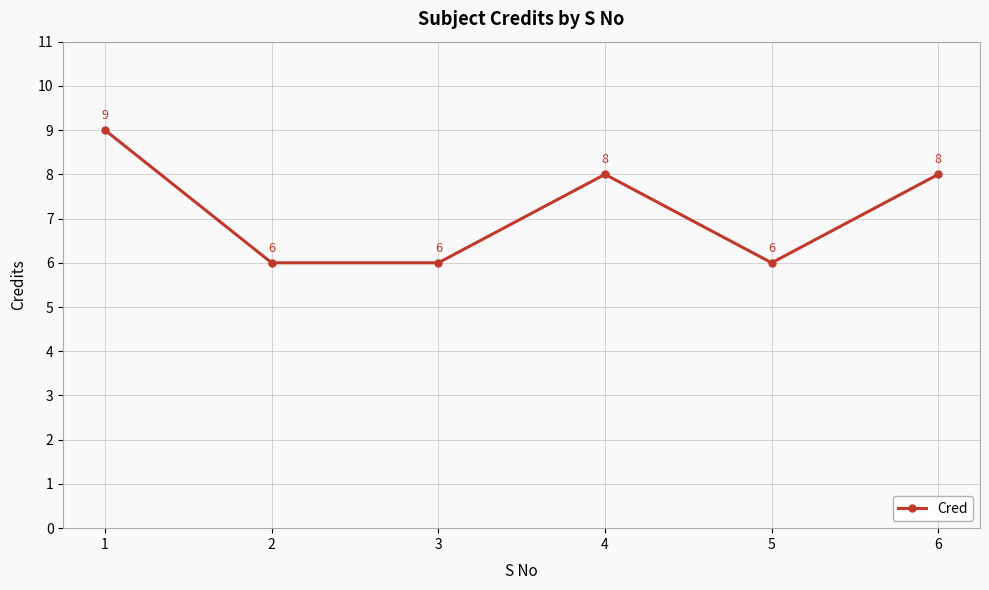

What is the change in value from 2 to 4?

+2